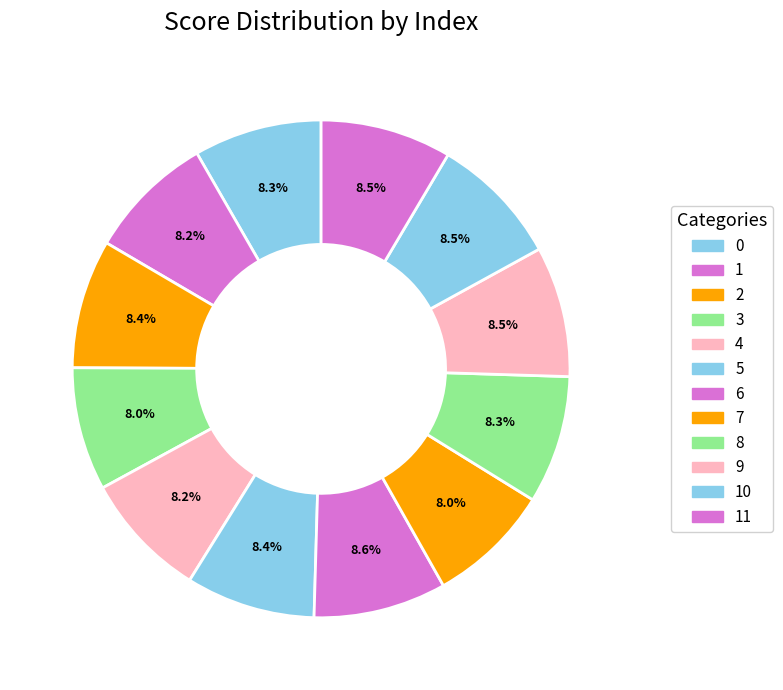

The 2 slice represents 8% of the pie. True or false?

True